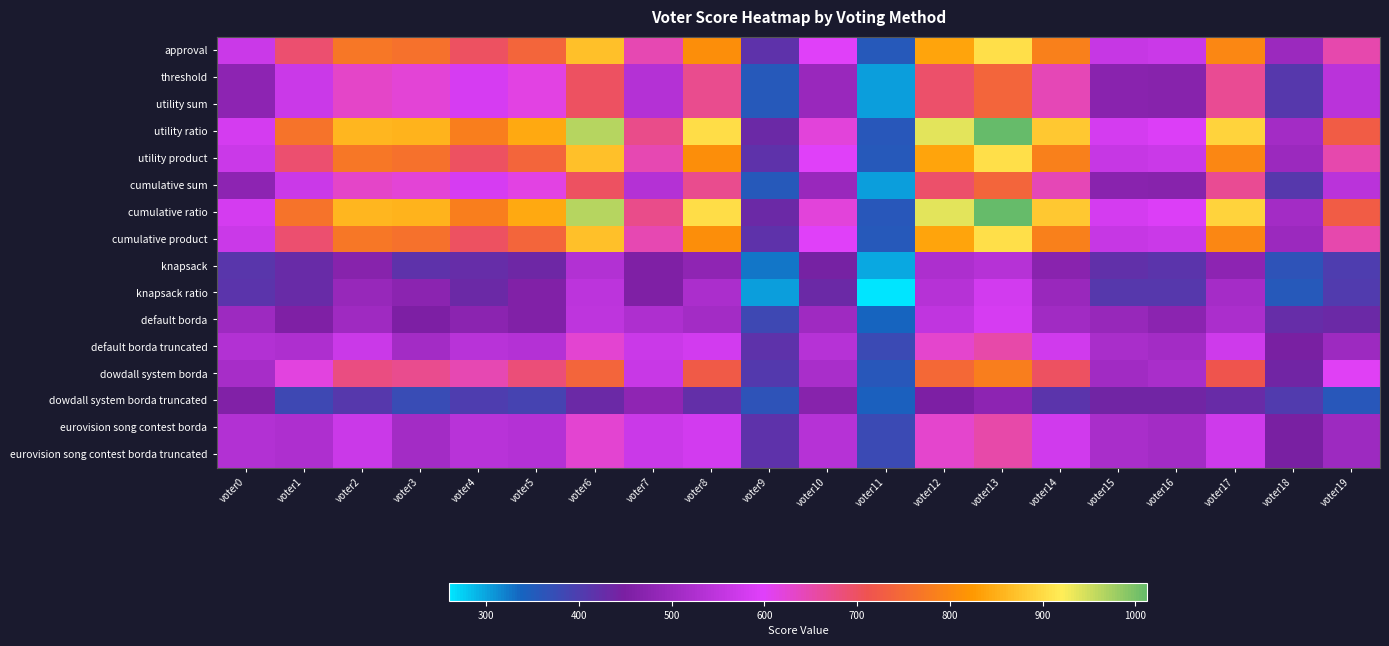

Reading right to left, extract all data points from this chart.

approval: voter19=650	voter18=498	voter17=796	voter16=567	voter15=562	voter14=785	voter13=906	voter12=839	voter11=357	voter10=601	voter9=416	voter8=808	voter7=647	voter6=870	voter5=741	voter4=701	voter3=761	voter2=771	voter1=691	voter0=568
threshold: voter19=544	voter18=408	voter17=666	voter16=468	voter15=471	voter14=645	voter13=741	voter12=694	voter11=303	voter10=494	voter9=355	voter8=669	voter7=534	voter6=699	voter5=614	voter4=585	voter3=623	voter2=632	voter1=568	voter0=475
utility sum: voter19=544	voter18=408	voter17=666	voter16=468	voter15=471	voter14=645	voter13=741	voter12=694	voter11=303	voter10=494	voter9=355	voter8=669	voter7=534	voter6=699	voter5=614	voter4=585	voter3=623	voter2=632	voter1=568	voter0=475
utility ratio: voter19=726	voter18=509	voter17=892	voter16=594	voter15=582	voter14=880	voter13=1013	voter12=937	voter11=358	voter10=620	voter9=431	voter8=903	voter7=673	voter6=964	voter5=844	voter4=781	voter3=856	voter2=859	voter1=765	voter0=582
utility product: voter19=650	voter18=498	voter17=796	voter16=567	voter15=562	voter14=785	voter13=906	voter12=839	voter11=357	voter10=601	voter9=416	voter8=808	voter7=647	voter6=870	voter5=741	voter4=701	voter3=761	voter2=771	voter1=691	voter0=568
cumulative sum: voter19=544	voter18=408	voter17=666	voter16=468	voter15=471	voter14=645	voter13=741	voter12=694	voter11=303	voter10=494	voter9=355	voter8=669	voter7=534	voter6=699	voter5=614	voter4=585	voter3=623	voter2=632	voter1=568	voter0=475
cumulative ratio: voter19=726	voter18=509	voter17=892	voter16=594	voter15=582	voter14=880	voter13=1013	voter12=937	voter11=358	voter10=620	voter9=431	voter8=903	voter7=673	voter6=964	voter5=844	voter4=781	voter3=856	voter2=859	voter1=765	voter0=582
cumulative product: voter19=650	voter18=498	voter17=796	voter16=567	voter15=562	voter14=785	voter13=906	voter12=839	voter11=357	voter10=601	voter9=416	voter8=808	voter7=647	voter6=870	voter5=741	voter4=701	voter3=761	voter2=771	voter1=691	voter0=568
knapsack: voter19=399	voter18=365	voter17=475	voter16=415	voter15=419	voter14=469	voter13=539	voter12=523	voter11=297	voter10=443	voter9=326	voter8=480	voter7=456	voter6=532	voter5=435	voter4=426	voter3=417	voter2=467	voter1=428	voter0=411
knapsack ratio: voter19=404	voter18=356	voter17=511	voter16=410	voter15=409	voter14=495	voter13=579	voter12=538	voter11=260	voter10=433	voter9=303	voter8=519	voter7=455	voter6=547	voter5=460	voter4=431	voter3=474	voter2=491	voter1=428	voter0=413
default borda: voter19=431	voter18=427	voter17=520	voter16=472	voter15=490	voter14=505	voter13=584	voter12=554	voter11=339	voter10=504	voter9=383	voter8=509	voter7=525	voter6=549	voter5=460	voter4=472	voter3=454	voter2=503	voter1=456	voter0=499
default borda truncated: voter19=500	voter18=446	voter17=574	voter16=509	voter15=518	voter14=575	voter13=653	voter12=629	voter11=379	voter10=539	voter9=418	voter8=579	voter7=566	voter6=625	voter5=534	voter4=540	voter3=509	voter2=567	voter1=525	voter0=532
dowdall system borda: voter19=604	voter18=437	voter17=715	voter16=516	voter15=506	voter14=700	voter13=781	voter12=748	voter11=360	voter10=517	voter9=407	voter8=724	voter7=564	voter6=740	voter5=685	voter4=647	voter3=671	voter2=680	voter1=616	voter0=515
dowdall system borda truncated: voter19=358	voter18=402	voter17=428	voter16=438	voter15=438	voter14=415	voter13=476	voter12=453	voter11=344	voter10=466	voter9=365	voter8=423	voter7=480	voter6=433	voter5=391	voter4=400	voter3=376	voter2=410	voter1=383	voter0=460
eurovision song contest borda: voter19=500	voter18=446	voter17=574	voter16=509	voter15=518	voter14=575	voter13=653	voter12=629	voter11=379	voter10=539	voter9=418	voter8=579	voter7=566	voter6=625	voter5=534	voter4=540	voter3=509	voter2=567	voter1=525	voter0=532
eurovision song contest borda truncated: voter19=500	voter18=446	voter17=574	voter16=509	voter15=518	voter14=575	voter13=653	voter12=629	voter11=379	voter10=539	voter9=418	voter8=579	voter7=566	voter6=625	voter5=534	voter4=540	voter3=509	voter2=567	voter1=525	voter0=532